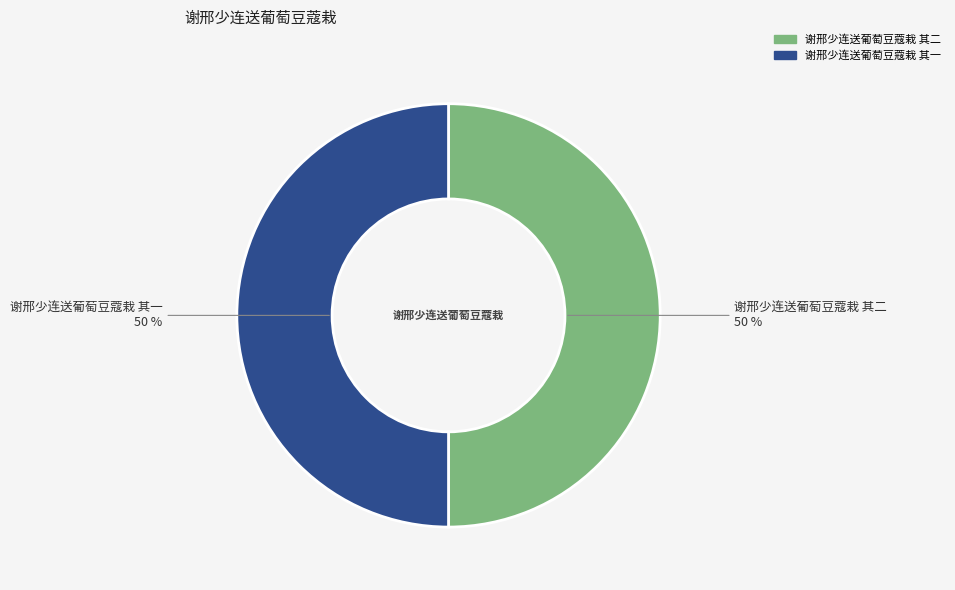

How many segments does this pie chart have?

2